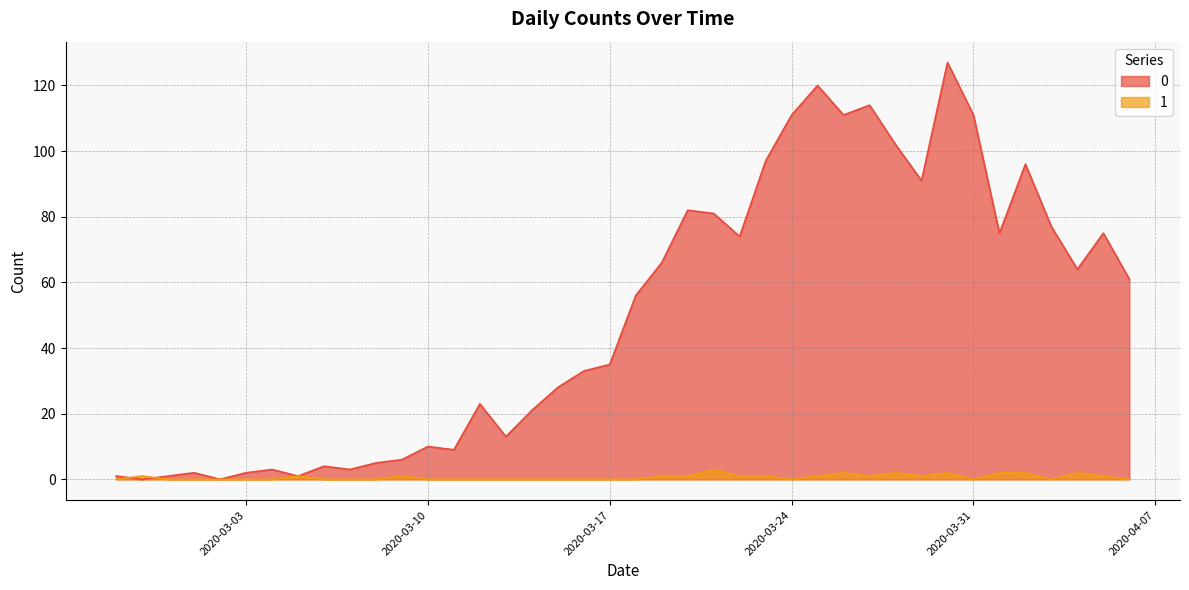

At 2020-03-10, list the series in order from smallest to largest.

1, 0